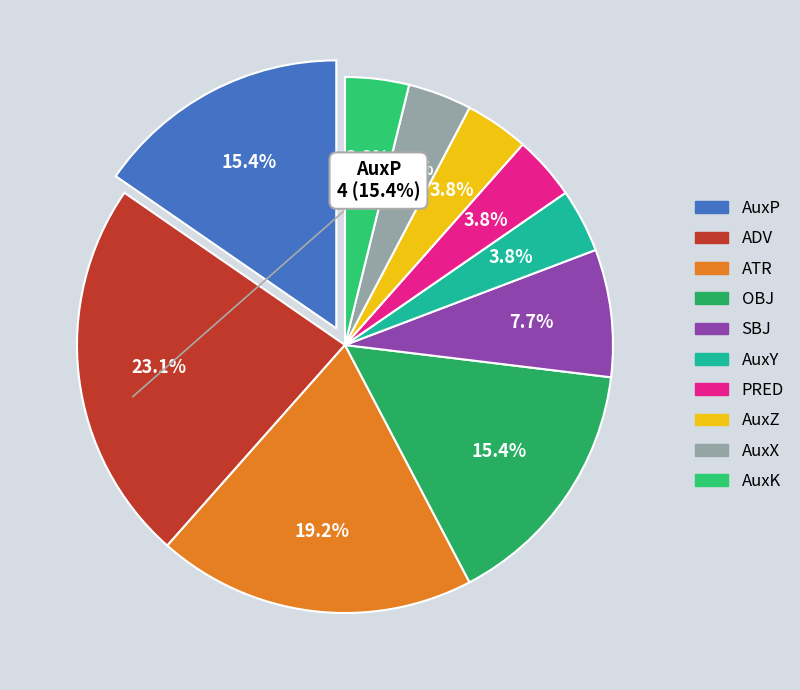

Does SBJ represent more than half of the total?

No